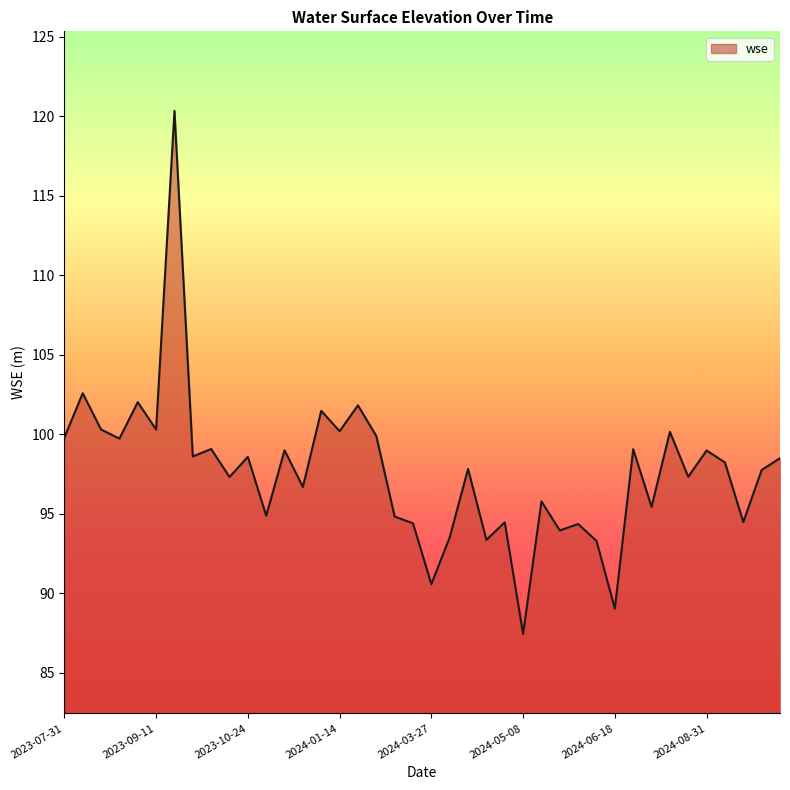

What is the maximum value shown in the chart?

120.3